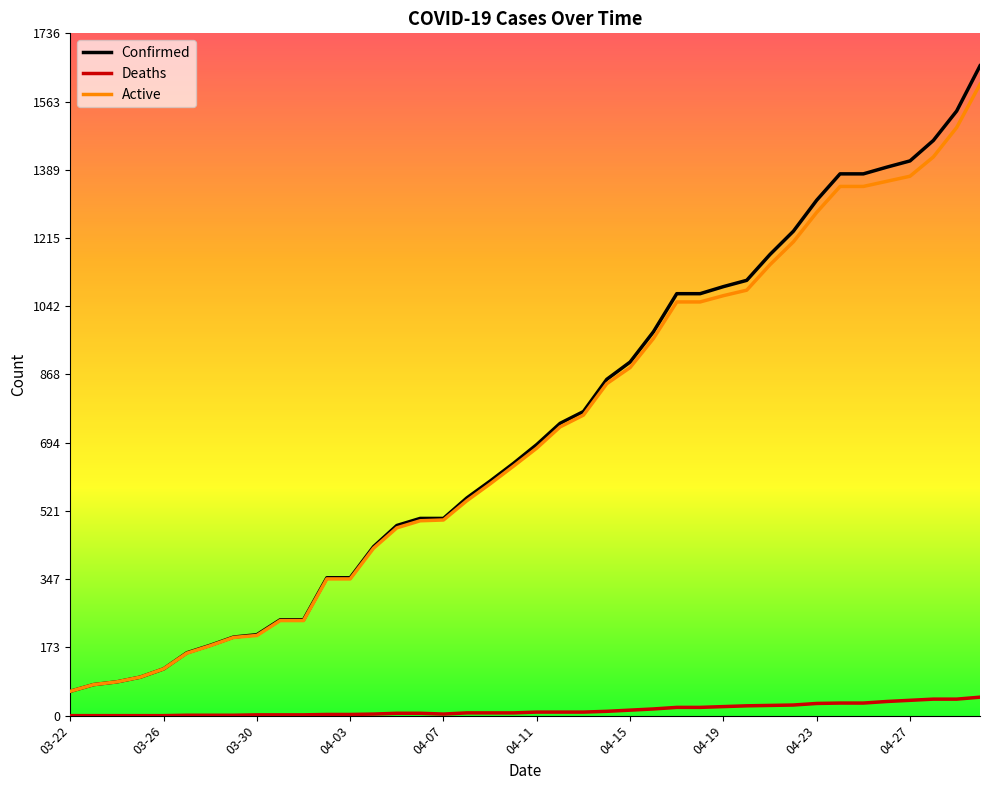

What is the minimum value for Active?

62